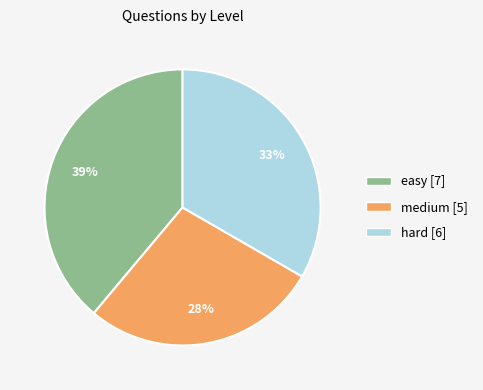

Does any single category account for the majority?

No